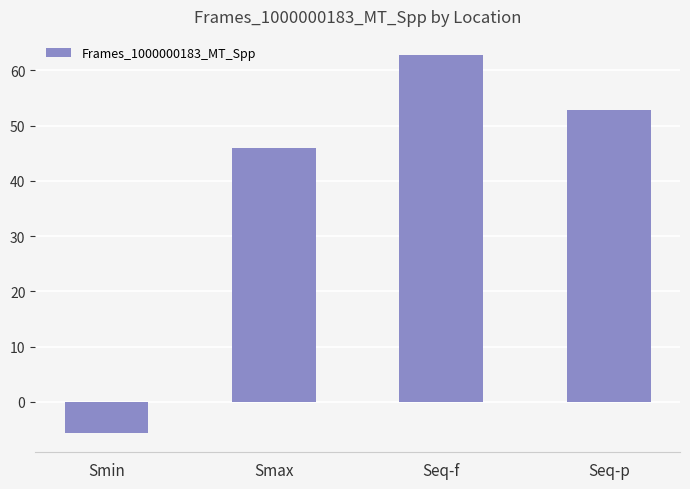

Rank the categories by value from highest to lowest.

Seq-f, Seq-p, Smax, Smin